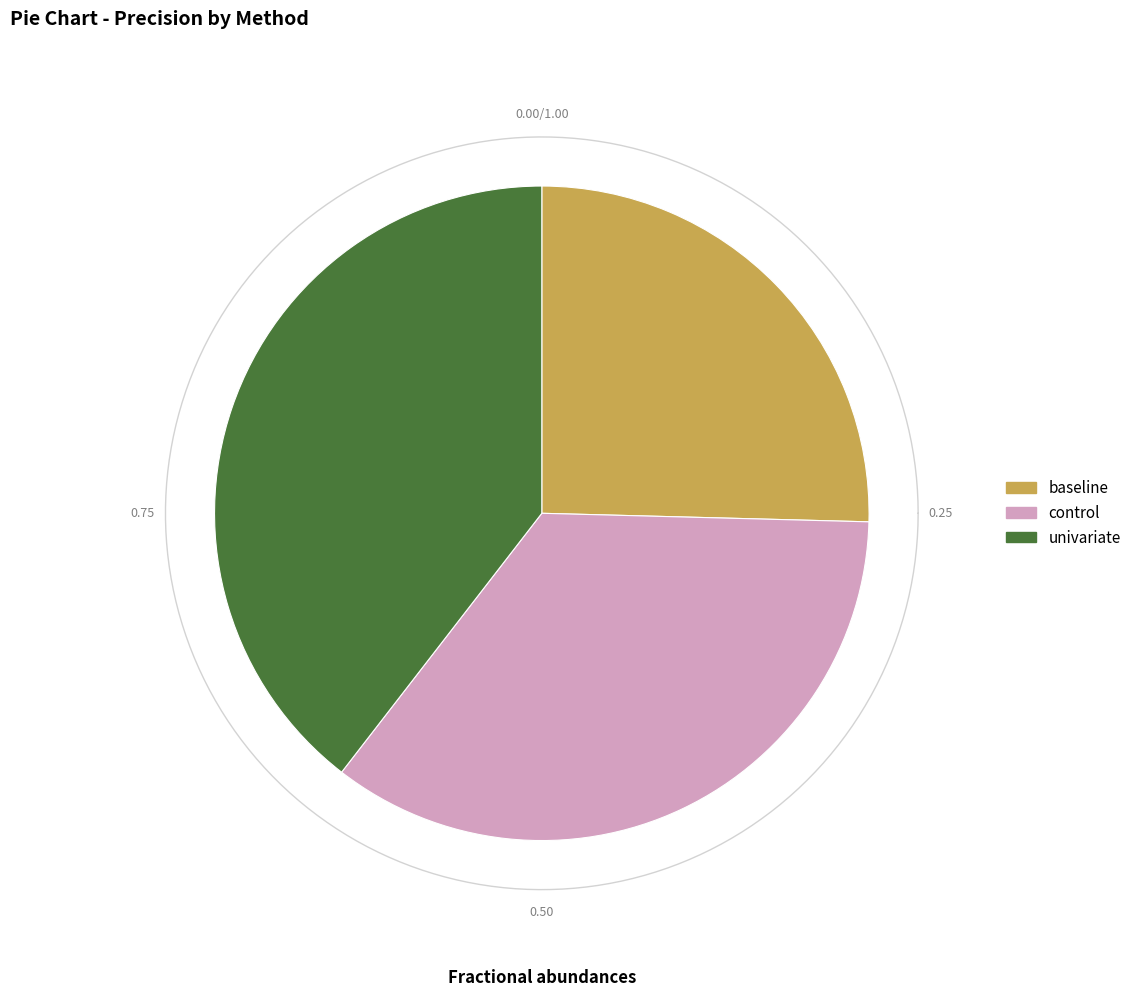

Which has a higher value, univariate or baseline?

univariate